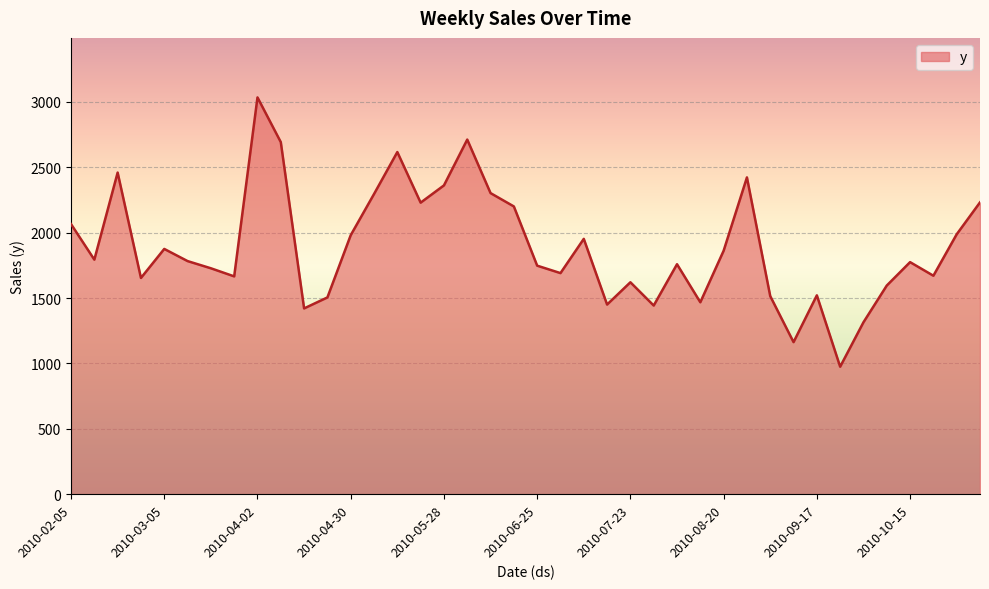

What is the maximum value shown in the chart?

3035.0